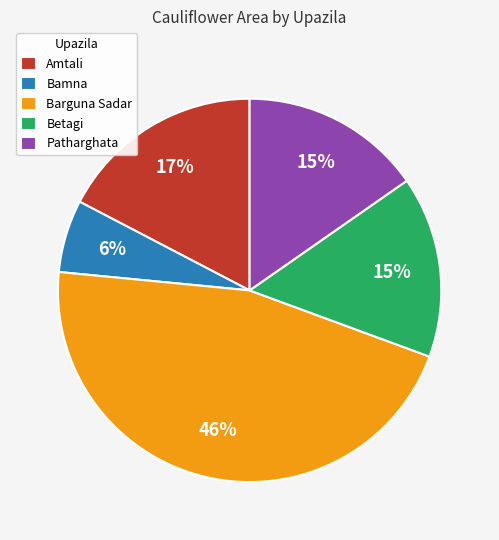

Is the sum of Barguna Sadar and Patharghata greater than half?

Yes